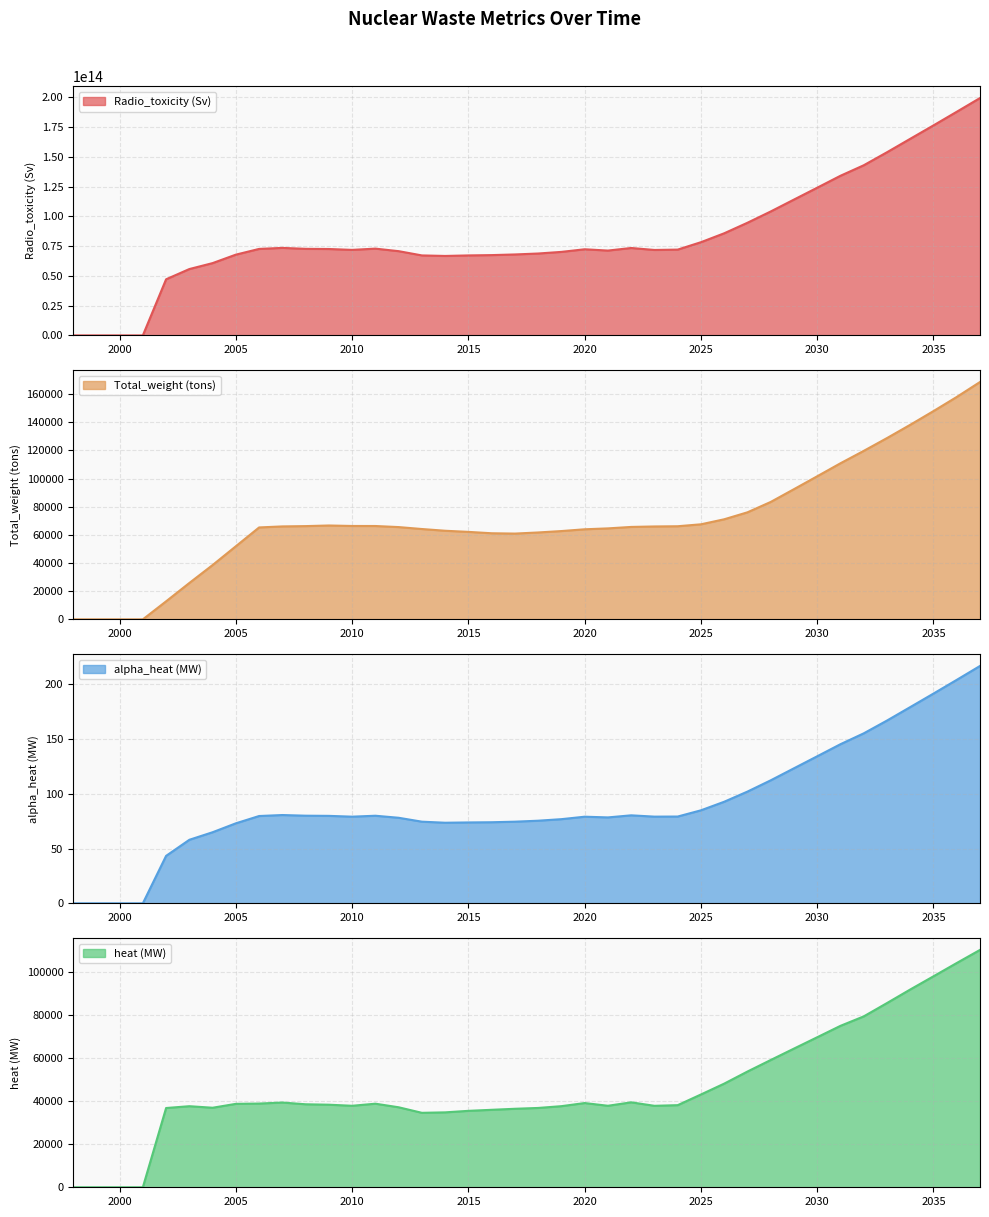

Is it true that alpha_heat (MW) equals 204.3 at 2031?

False